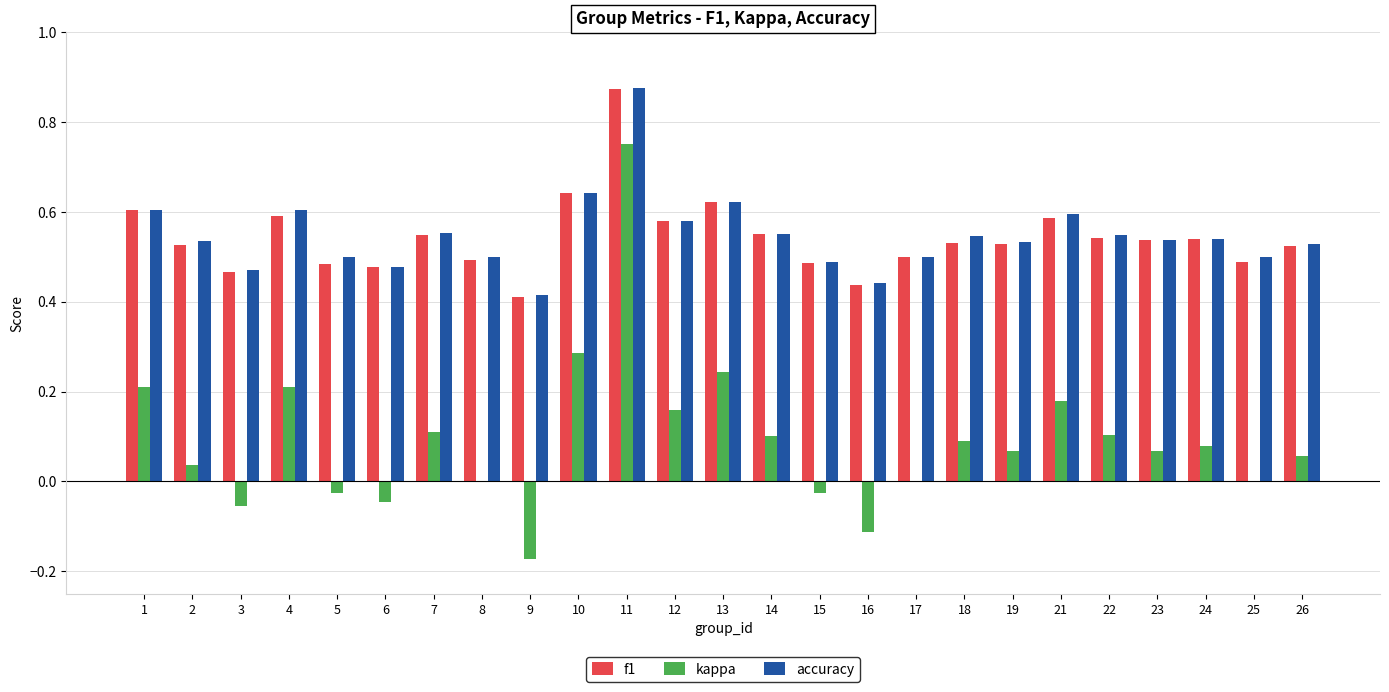

What is the sum of all accuracy values?

13.7